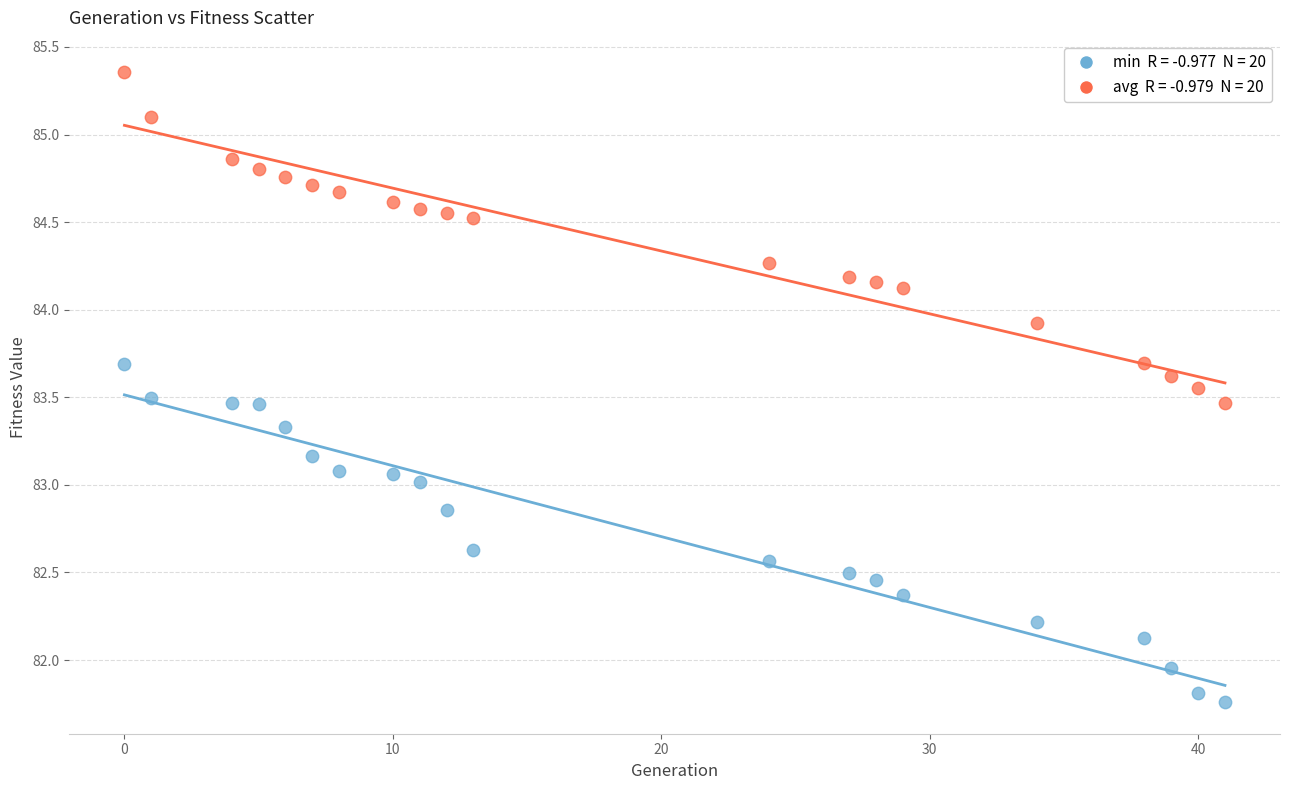

Across all data points, what is the range of Y values (max minus min)?

3.6